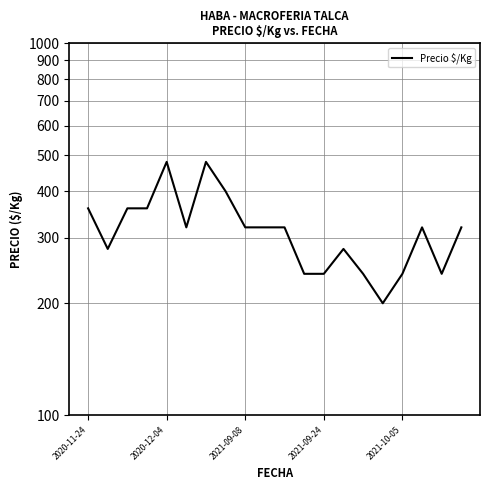

How many data points are less than 320?

8